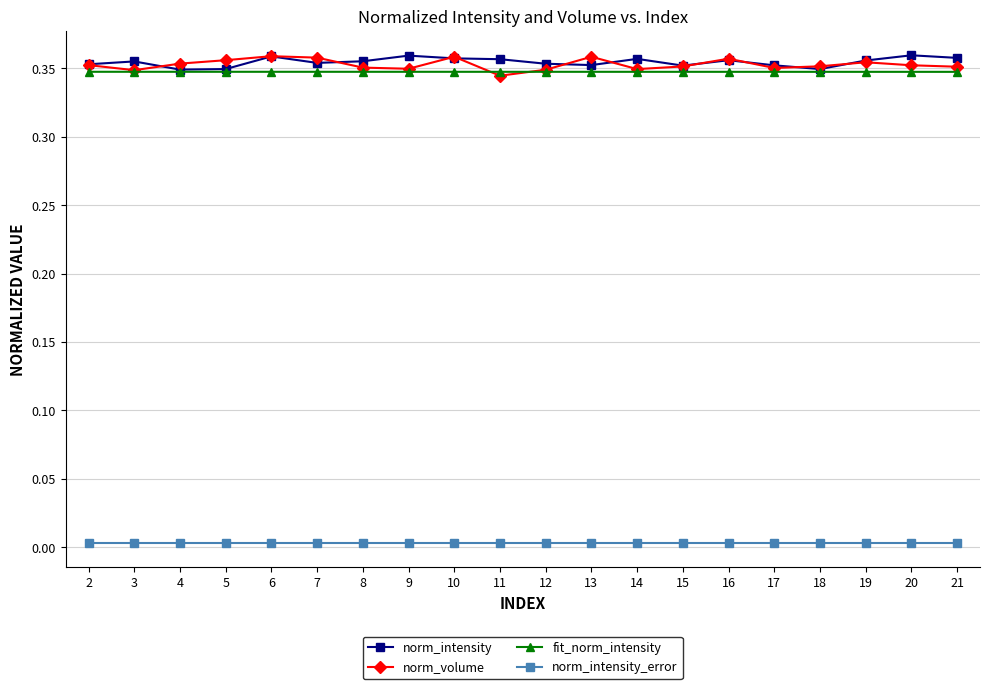

True or false: norm_intensity has more than 1 points higher than both neighbors.

True